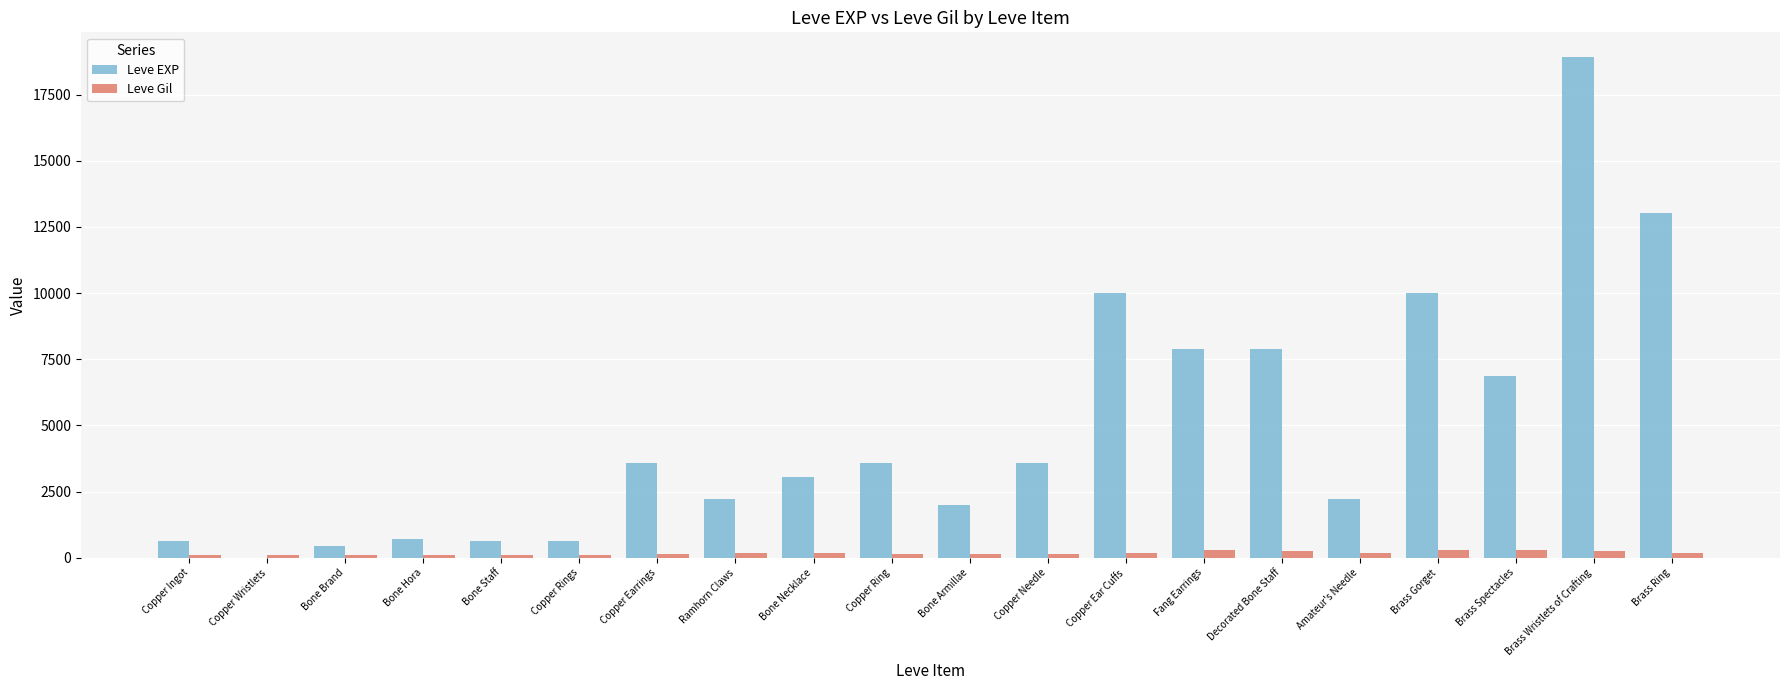

Which series has the largest total across all categories?

Leve EXP